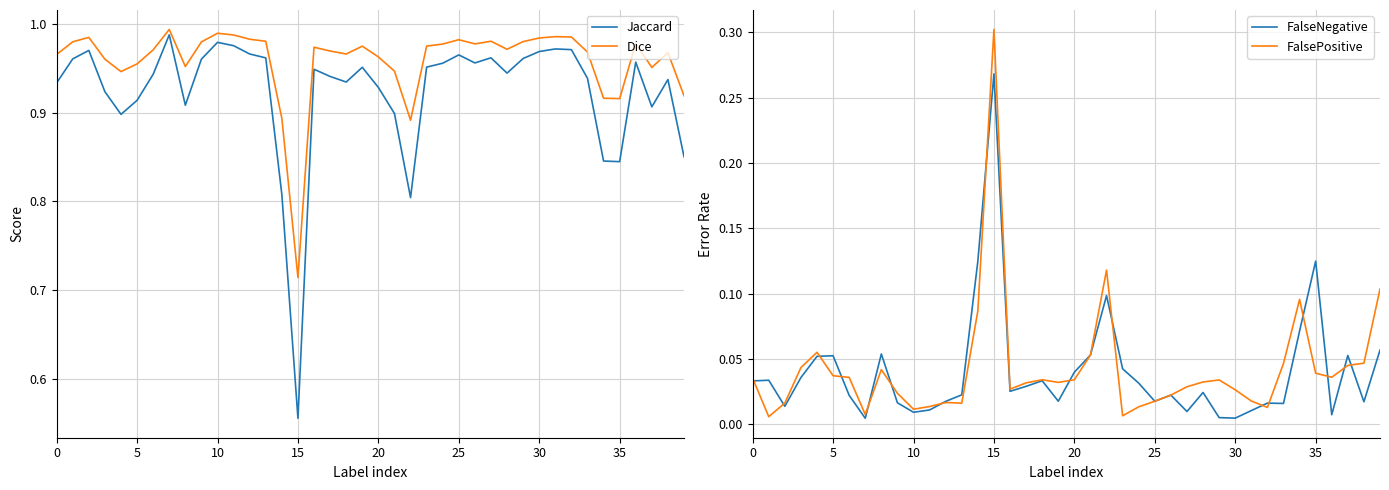

The value of Jaccard at 20 is 0.4. True or false?

False